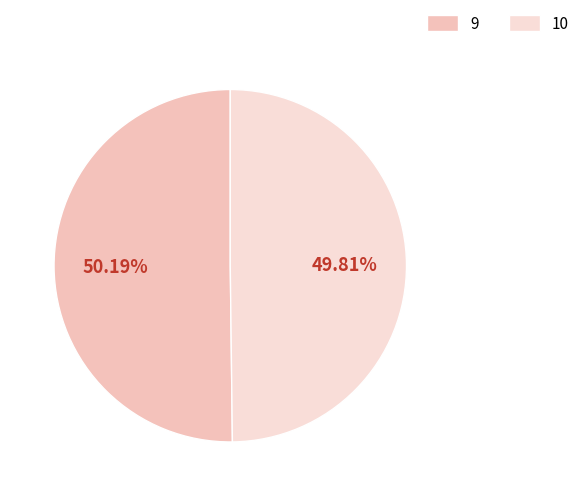

The 10 slice represents 50% of the pie. True or false?

True